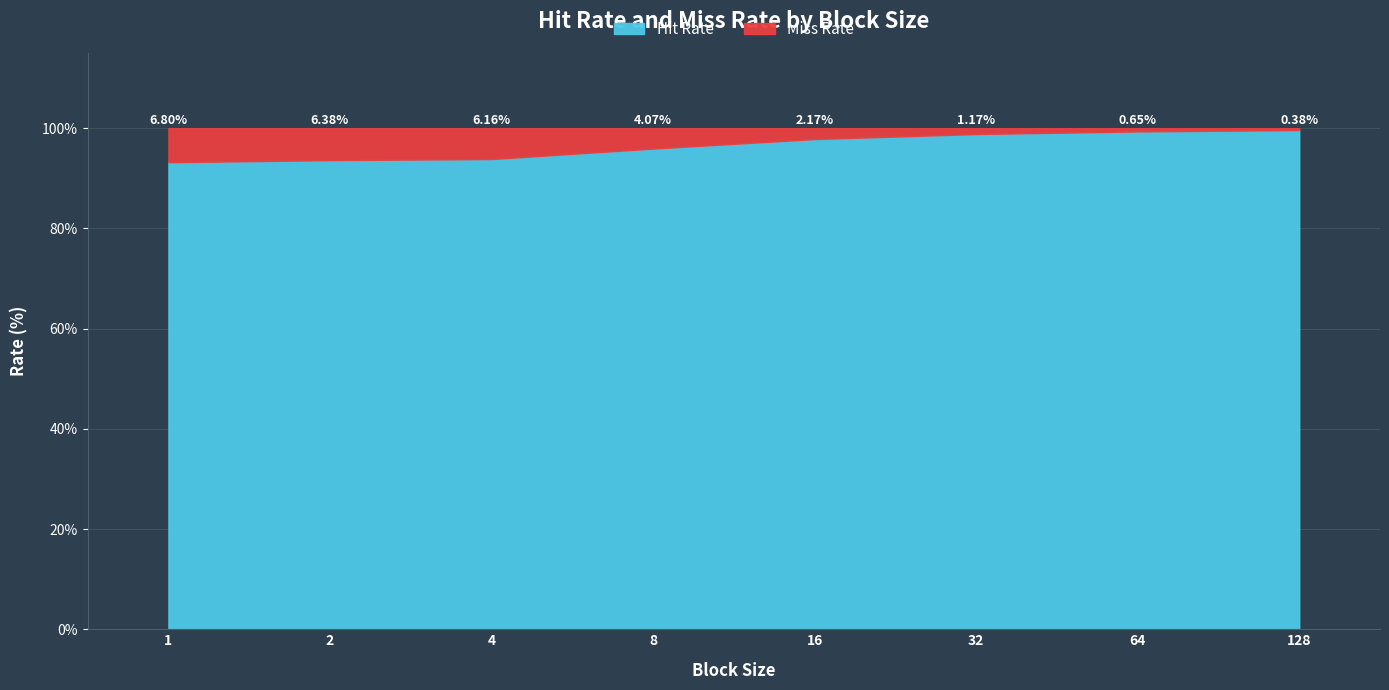

Reading right to left, transcribe all the data shown in this chart.

Hit Rate: 99.6	99.3	98.8	97.8	95.9	93.8	93.6	93.2
Miss Rate: 0.4	0.7	1.2	2.2	4.1	6.2	6.4	6.8